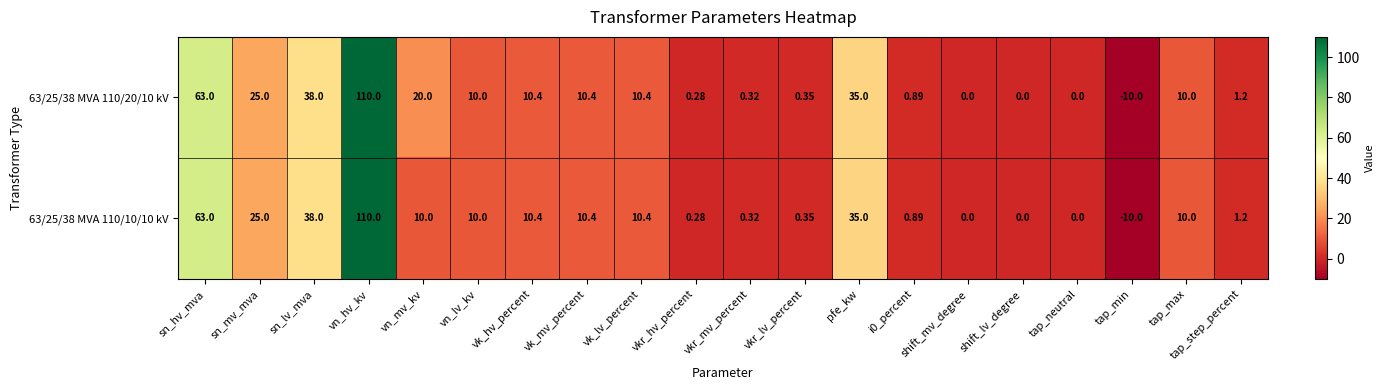

Which category has the highest value in the 63/25/38 MVA 110/20/10 kV series?

vn_hv_kv